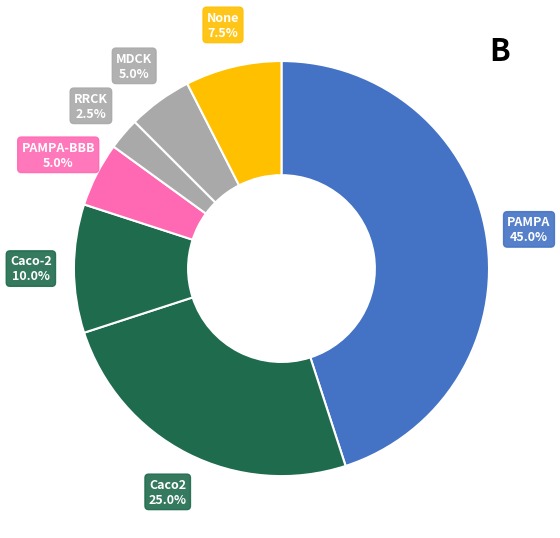

How many slices are in this pie chart?

7